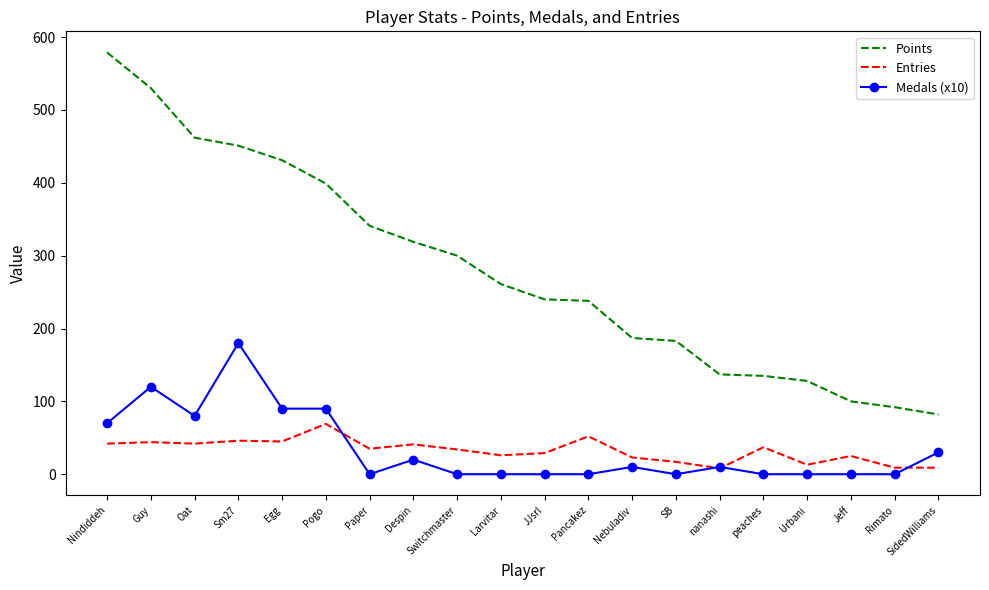

At SB, list the series in order from smallest to largest.

Medals (x10), Entries, Points